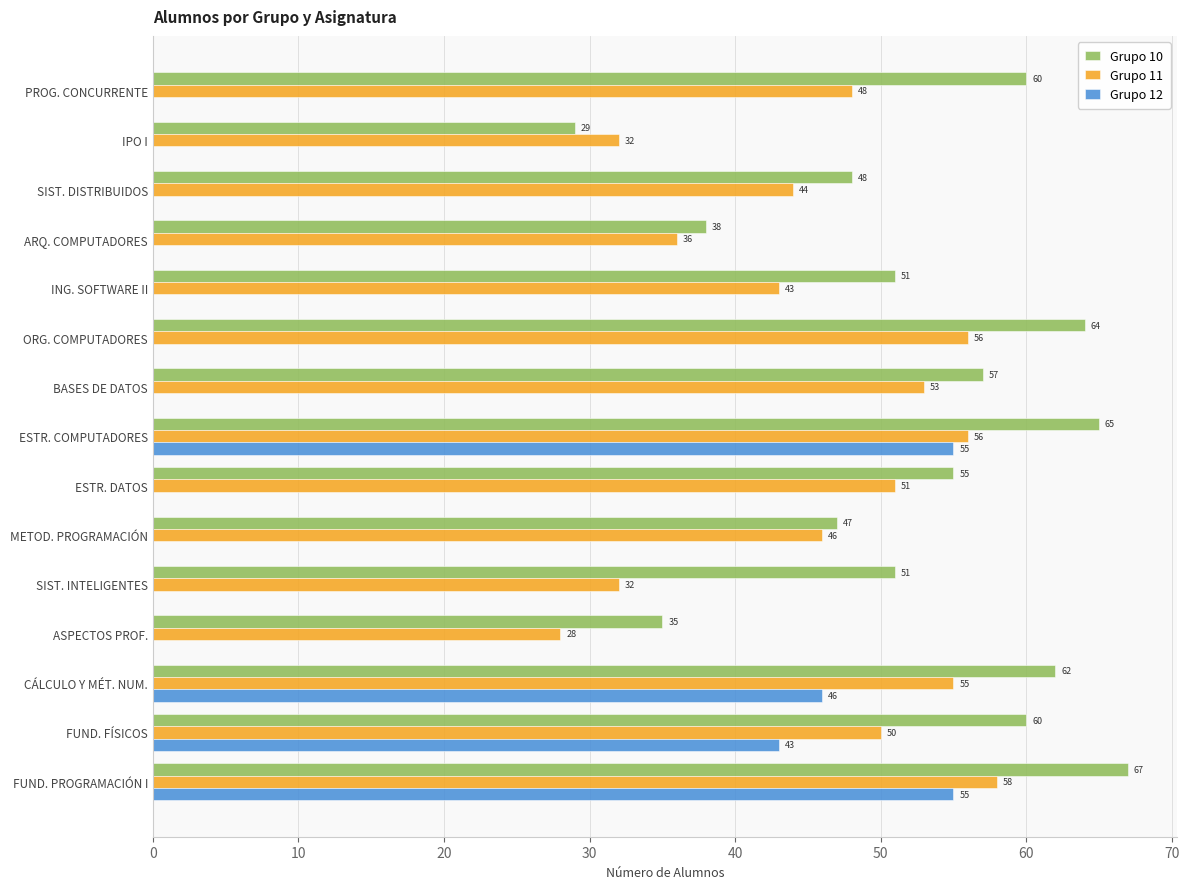

Is it true that Grupo 12 equals -20 at METOD. PROGRAMACIÓN?

False